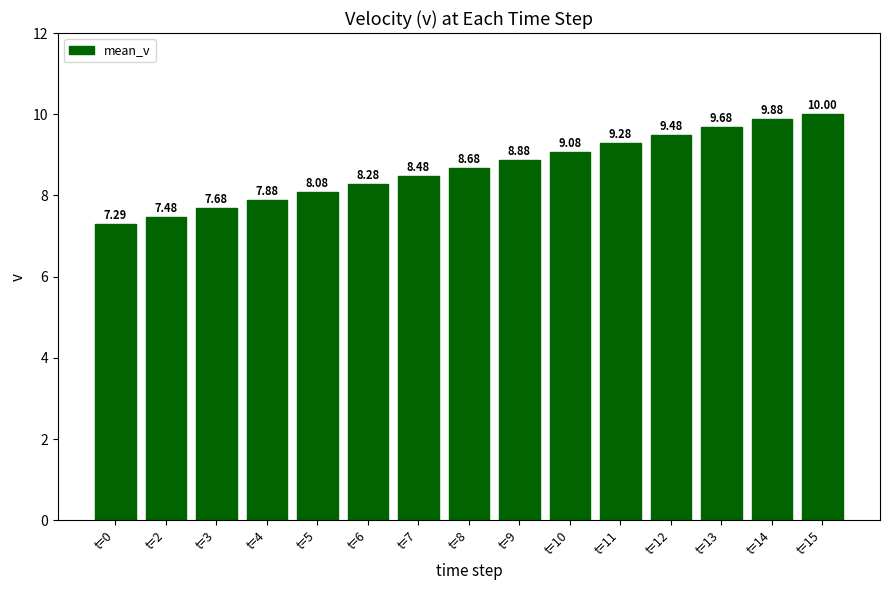

How many bars are there in total?

15